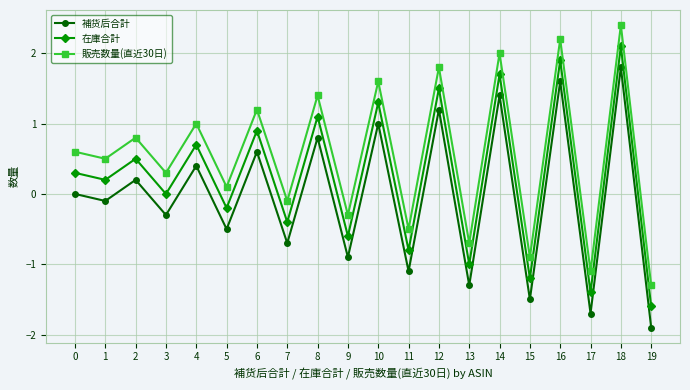

At how many categories does at least one series exceed 0?

13